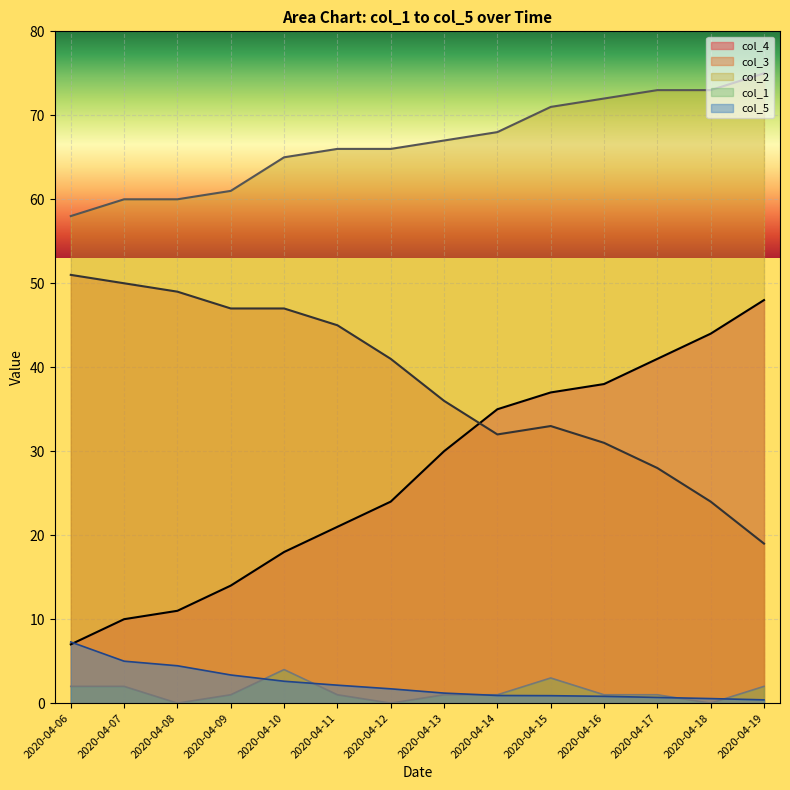

What is the sum of the col_5 values at 2020-04-10 and 2020-04-12?

4.3